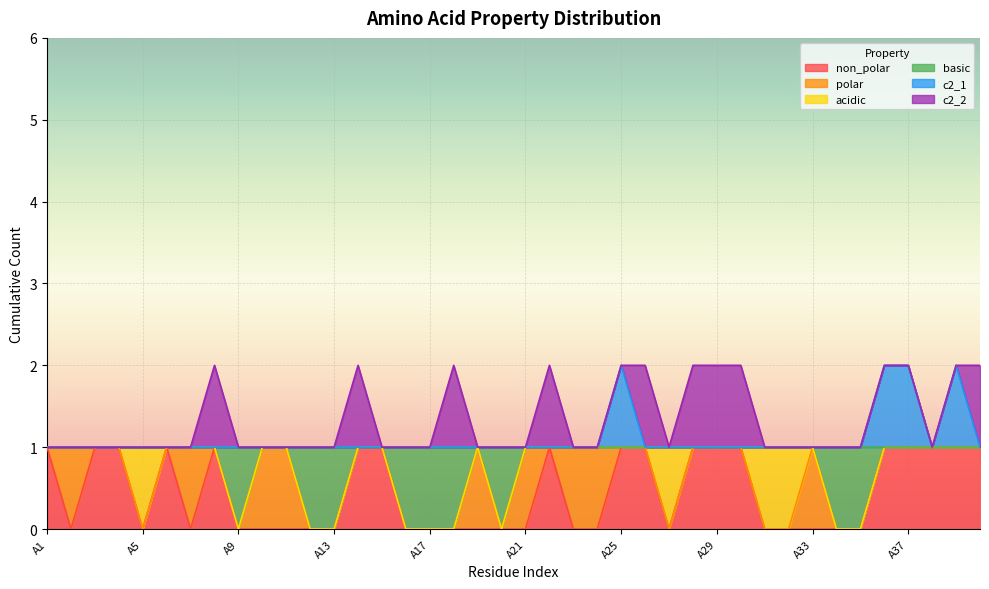

At which category does basic reach its first local valley?

A9